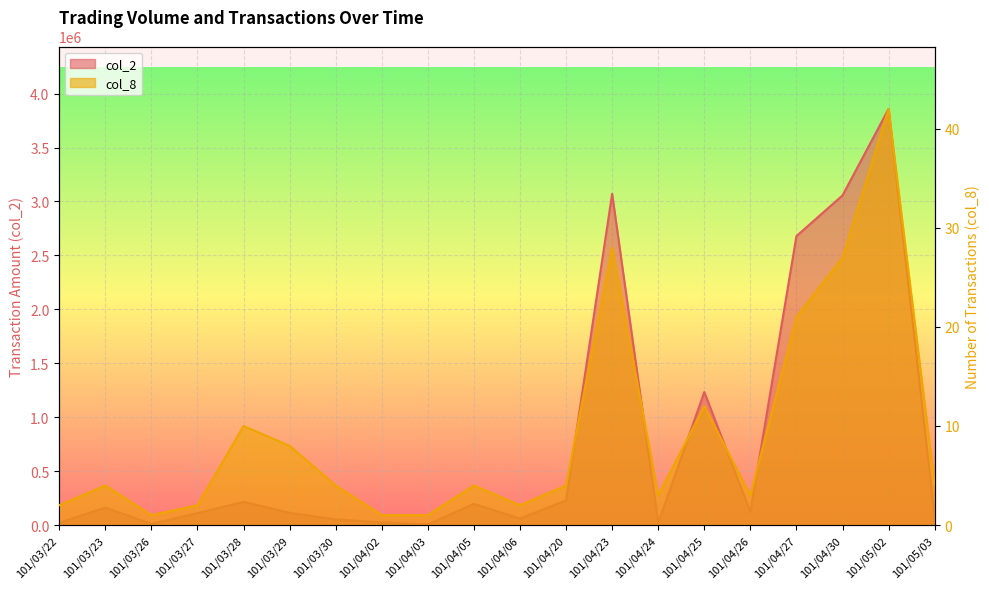

Reading left to right, extract all data points from this chart.

col_2: 21200	162100	10800	111240	214740	114300	52360	24600	6100	197400	60000	229300	3070830	20300	1233510	122100	2679060	3056040	3857750	76950
col_8: 2	4	1	2	10	8	4	1	1	4	2	4	28	3	12	3	21	27	42	4